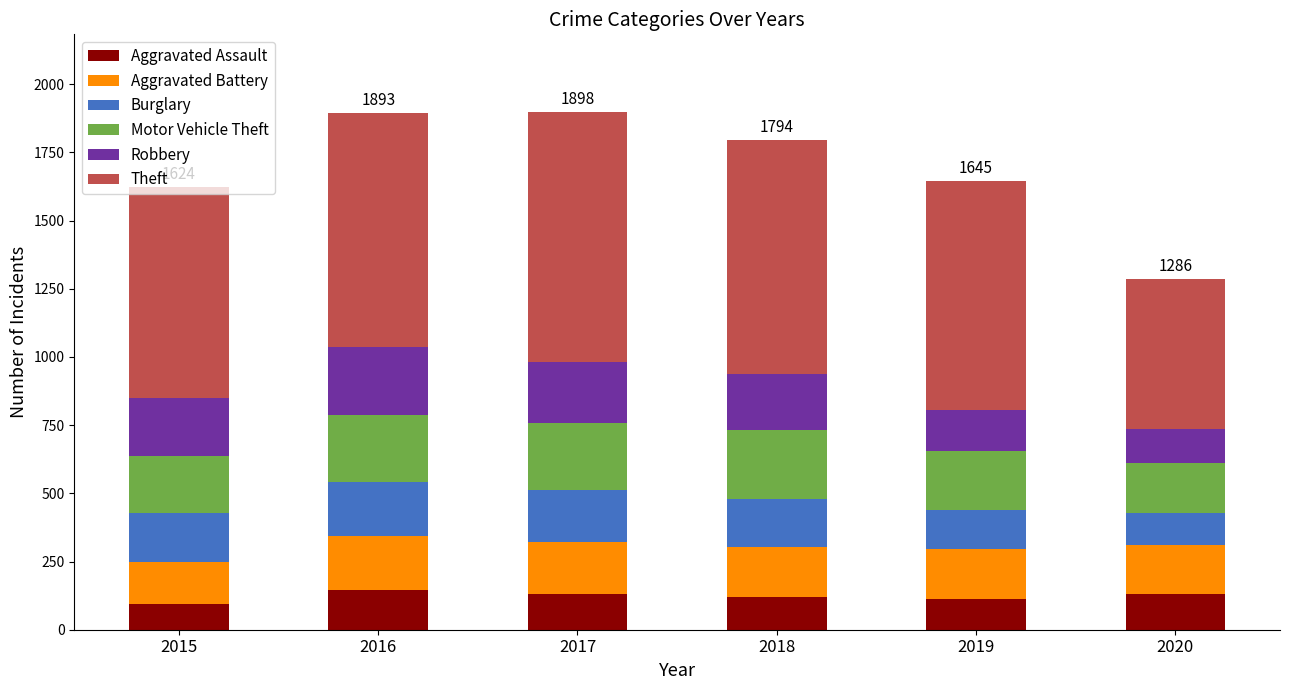

What are all the series names shown in the legend?

Aggravated Assault, Aggravated Battery, Burglary, Motor Vehicle Theft, Robbery, Theft